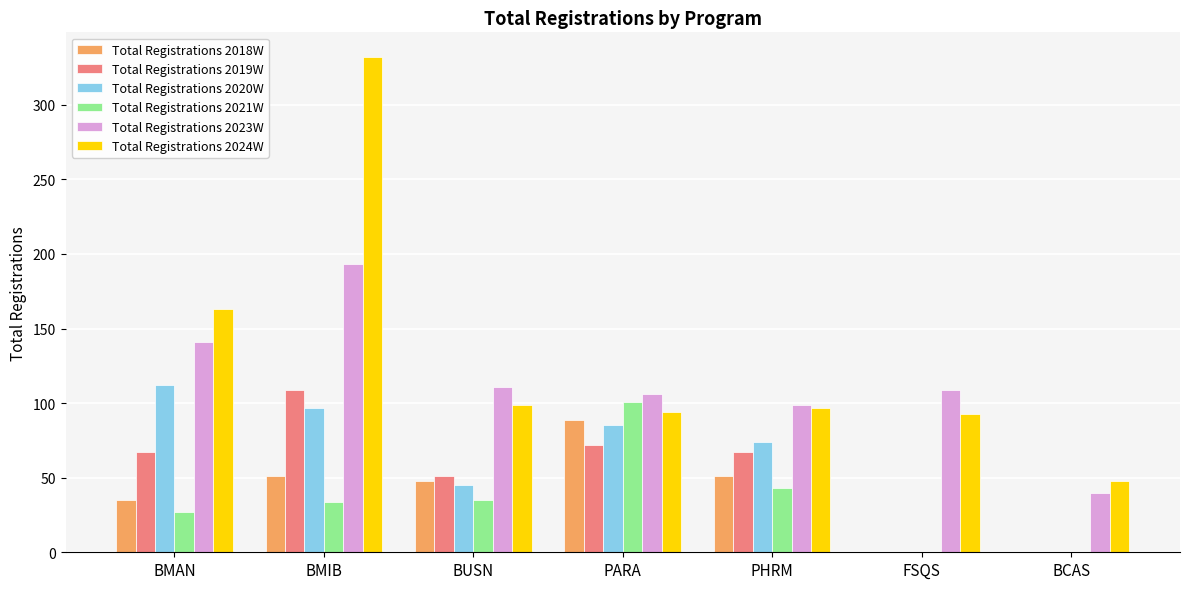

Are the bars horizontal?

No